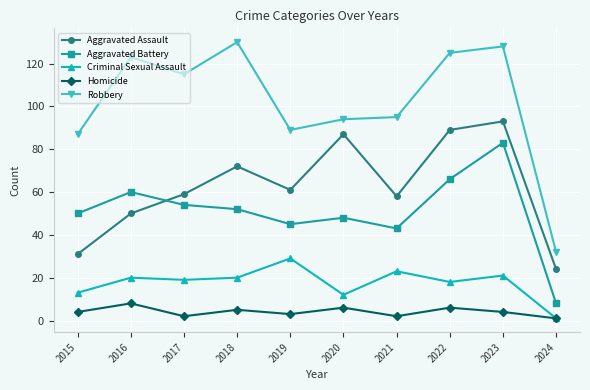

True or false: Homicide and Aggravated Assault intersect in this chart.

False